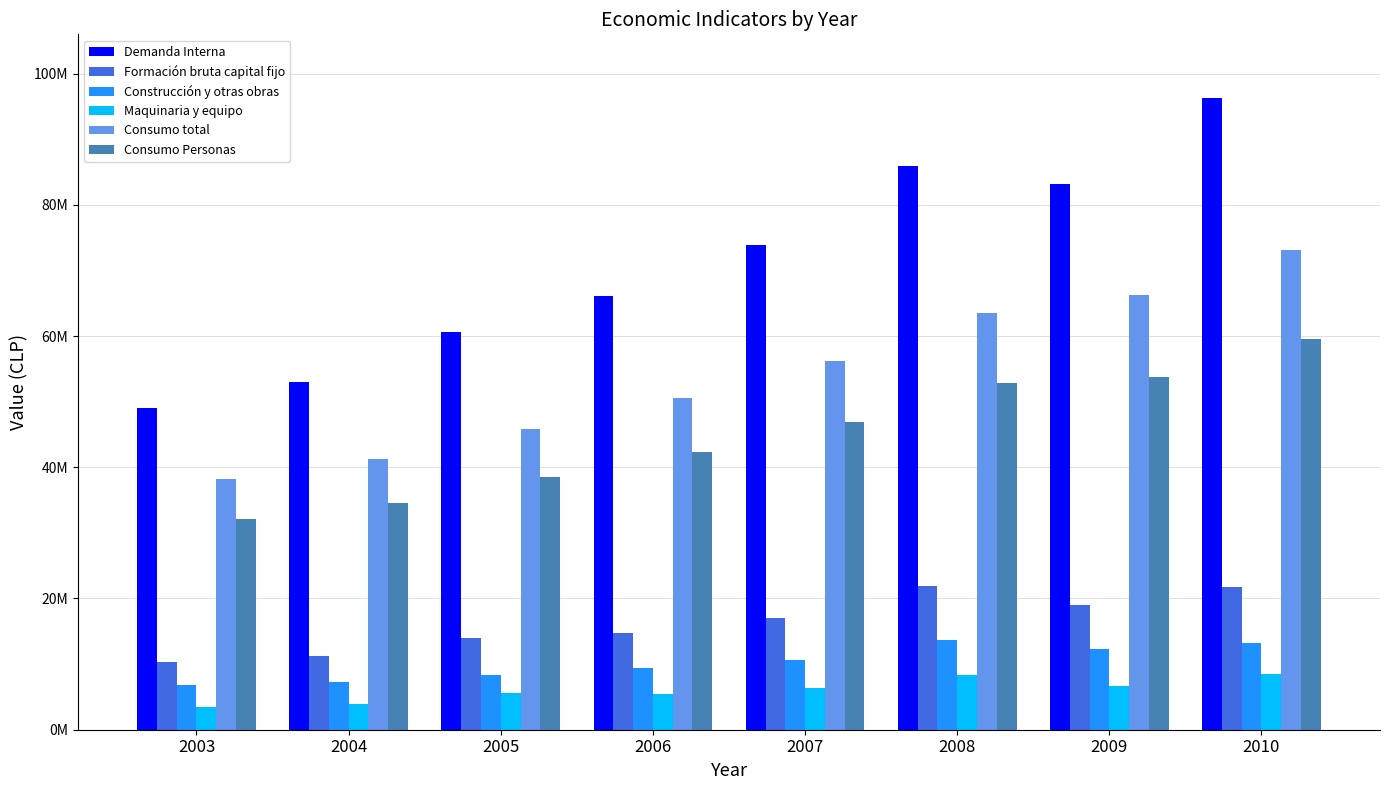

Reading left to right, transcribe all the data shown in this chart.

Demanda Interna: 2003=49052868	2004=52954490	2005=60556711	2006=66112055	2007=73827962	2008=85976417	2009=83222687	2010=96346099
Formación bruta capital fijo: 2003=10307001	2004=11245253	2005=14007707	2006=14805188	2007=16983393	2008=21946100	2009=18963826	2010=21741469
Construcción y otras obras: 2003=6790743	2004=7256579	2005=8381554	2006=9338998	2007=10642155	2008=13671866	2009=12340422	2010=13244781
Maquinaria y equipo: 2003=3516259	2004=3988674	2005=5626153	2006=5466190	2007=6341238	2008=8274236	2009=6623402	2010=8496689
Consumo total: 2003=38255419	2004=41270805	2005=45863929	2006=50502355	2007=56241882	2008=63463158	2009=66196416	2010=73065949
Consumo Personas: 2003=32109201	2004=34615377	2005=38546471	2006=42301899	2007=46870220	2008=52859975	2009=53790824	2010=59499358